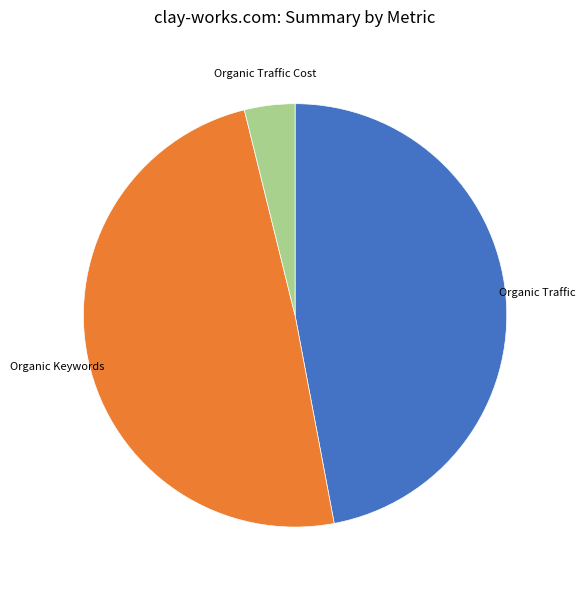

What is the ratio of the value at Organic Keywords to the value at Organic Traffic?

1.0